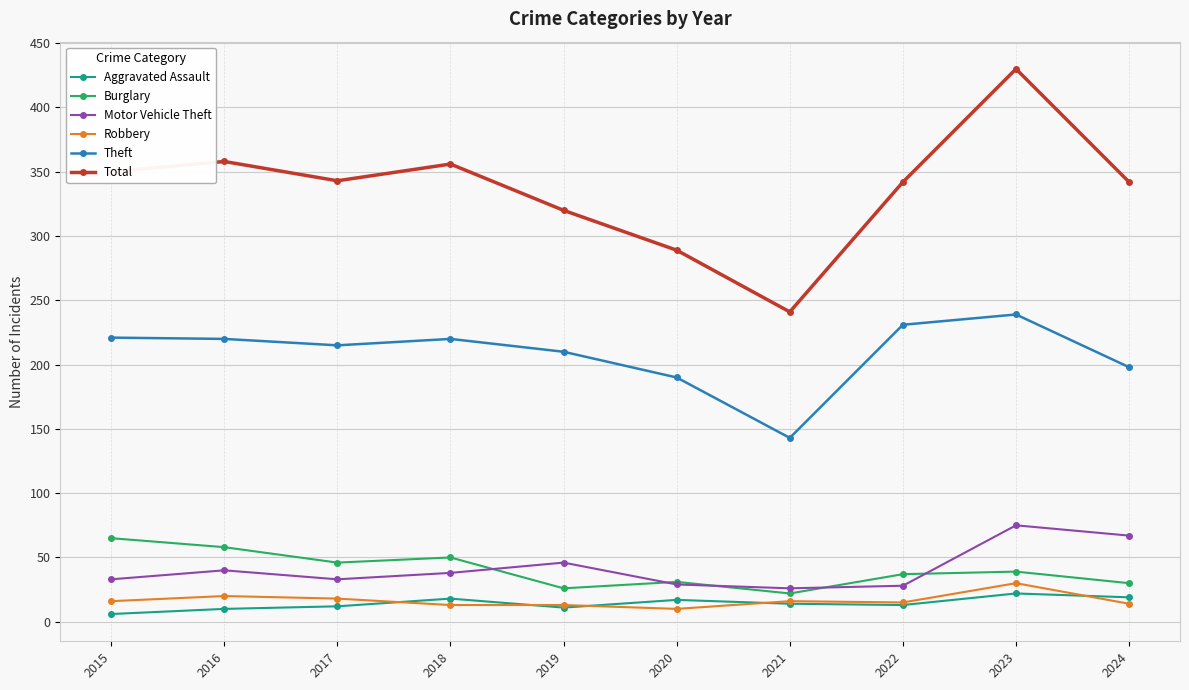

What is the difference between the maximum and minimum values in the Robbery series?

20